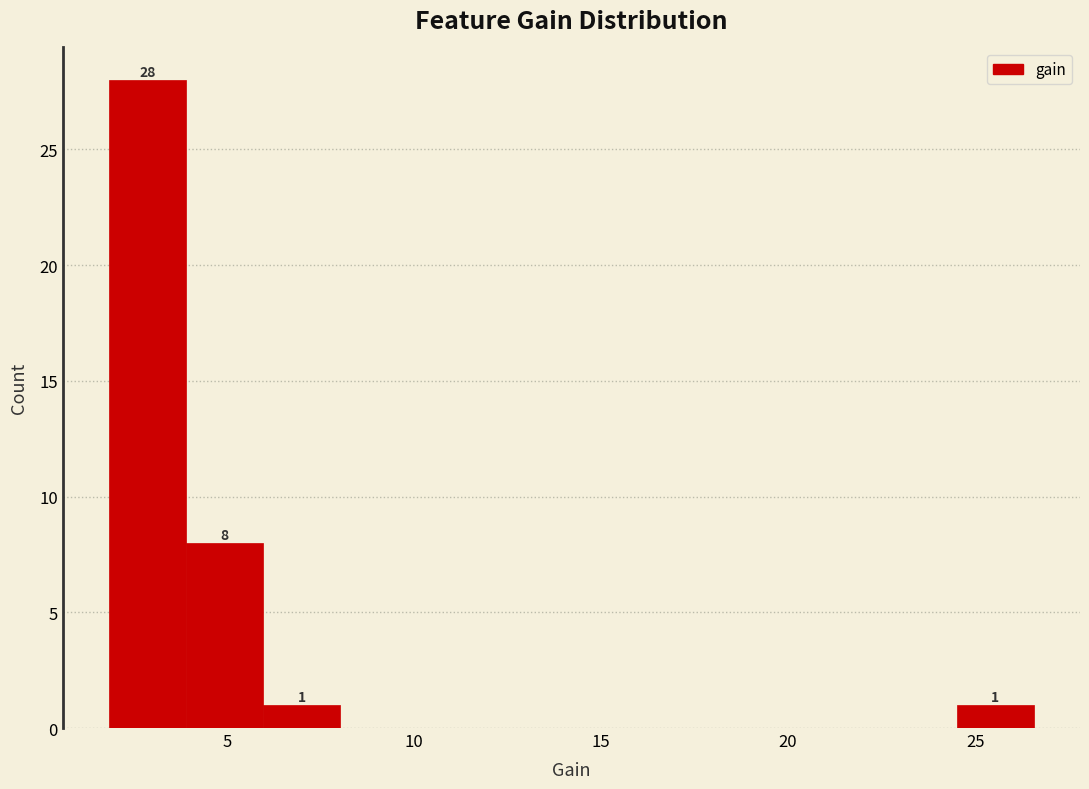

Which range on the x-axis has the tallest bar?

2.0 to 4.0